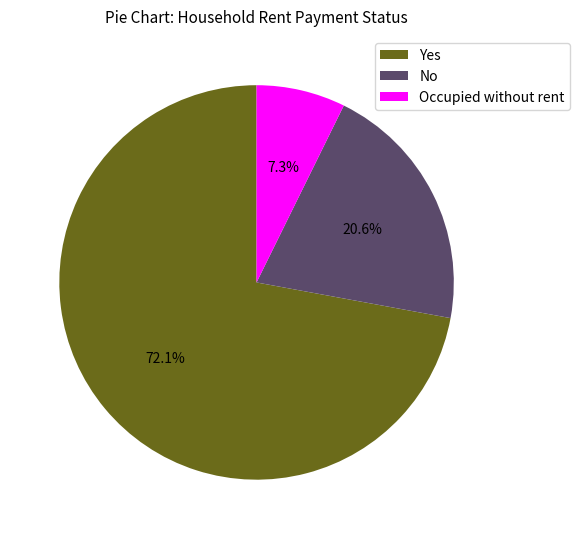

To the nearest percent, what portion does No represent?

21%